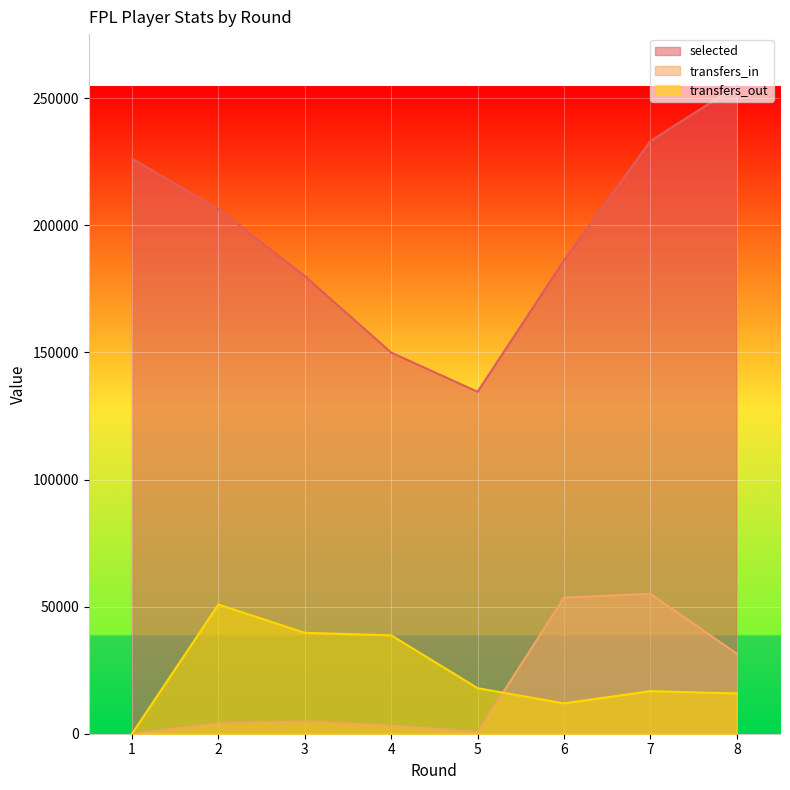

Which series changed the most between 1 and 4?

selected